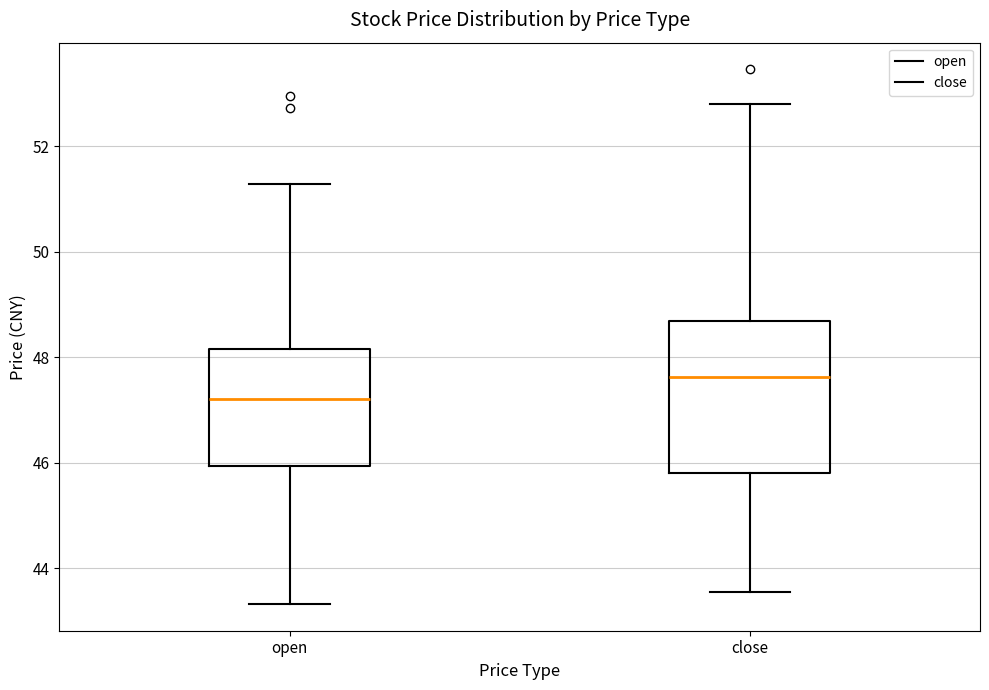

Comparing the boxes themselves (not the whiskers), which one is the tallest?

close